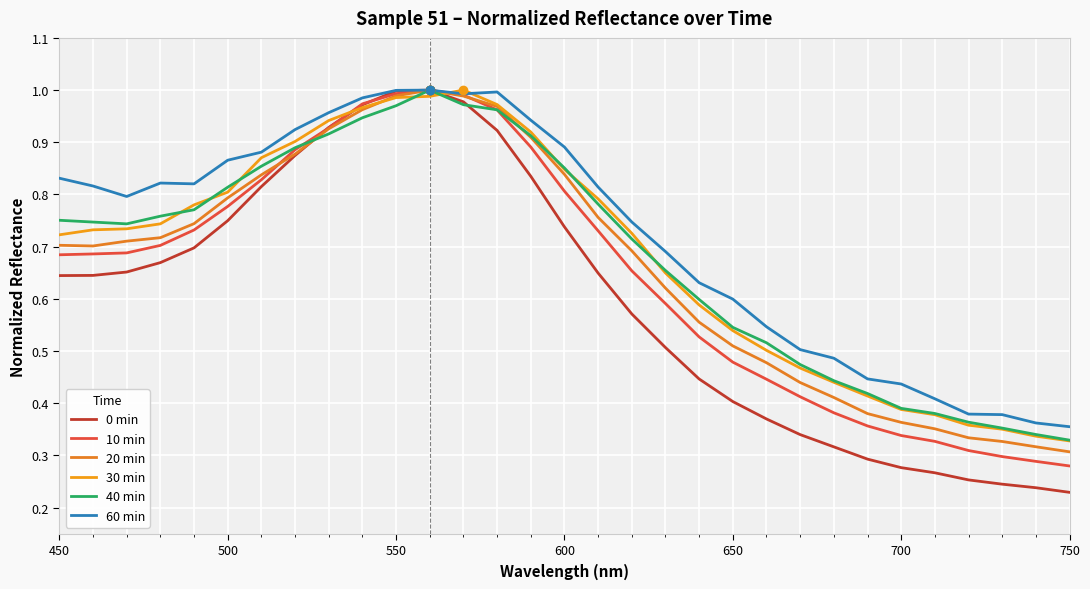

Is this an area chart (filled region under the line)?

No